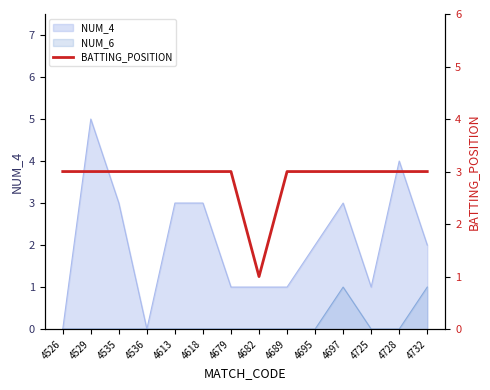

Reading left to right, transcribe all the data shown in this chart.

3	3	3	3	3	3	3	1	3	3	3	3	3	3